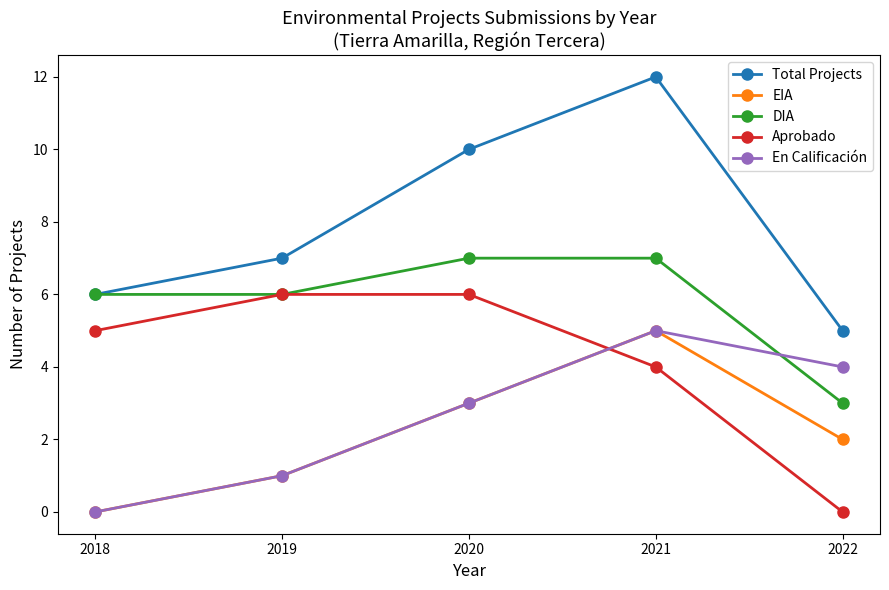

What are all the series names shown in the legend?

Total Projects, EIA, DIA, Aprobado, En Calificación